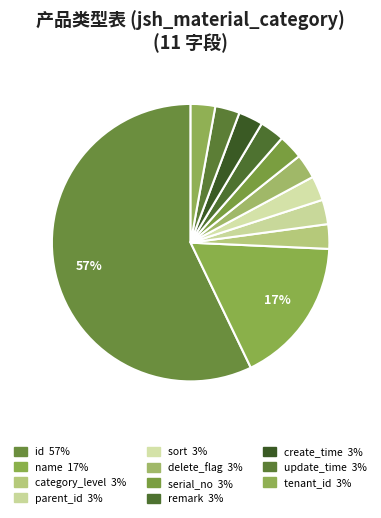

How many slices are in this pie chart?

11